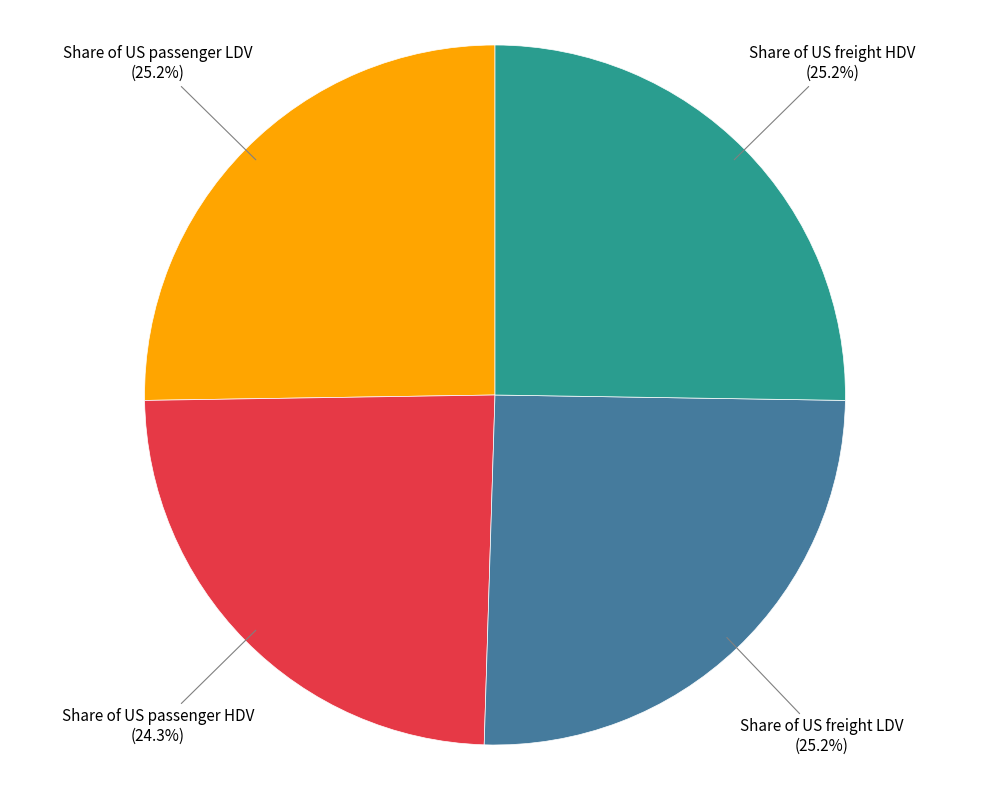

How many segments does this pie chart have?

4